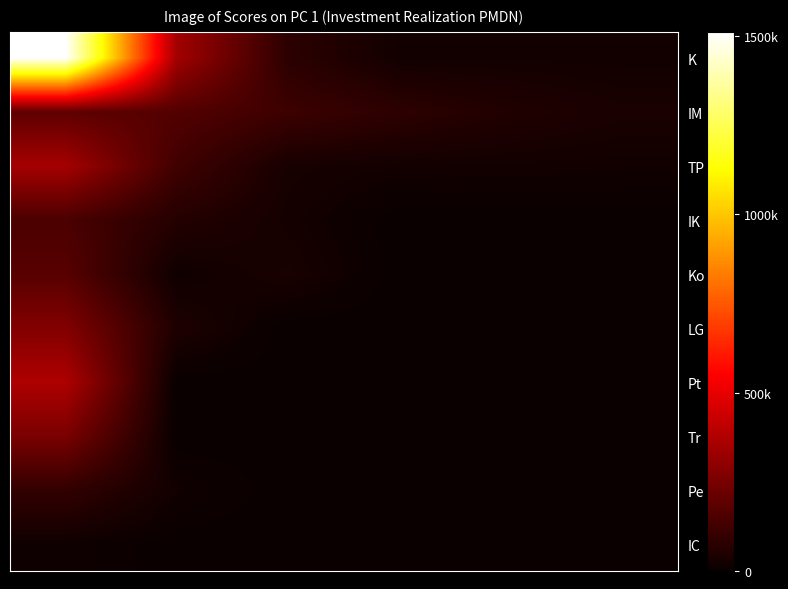

Reading left to right, list all the values displayed in this chart.

K: 1512000.0	346252.0	77056.2	21720.0	22485.3	19567.2
IM: 192465.2	166721.3	117726.6	80160.5	53433.4	37769.3
TP: 349867.7	124456.8	32263.1	23469.6	21928.2	19668.1
IK: 148401.2	60505.7	26692.0	0.0	0.0	0.0
Ko: 176587.8	15301.0	37360.6	0.0	0.0	0.0
LG: 273180.8	46750.0	0.0	0.0	0.0	0.0
Pt: 371719.0	0.0	0.0	0.0	0.0	0.0
Tr: 255383.9	0.0	0.0	0.0	0.0	0.0
Pe: 93400.0	19946.6	0.0	0.0	0.0	0.0
IC: 16339.0	0.0	0.0	0.0	0.0	0.0